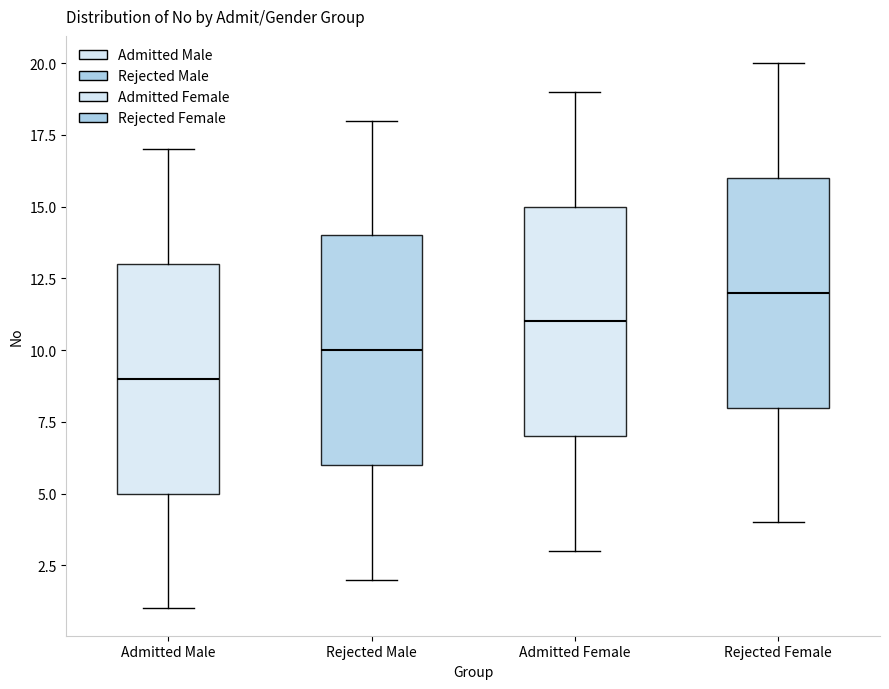

Reading left to right, transcribe this box plot: for each box, give where its median line is, the range the box spans, and where its two whiskers end, as read against the y-axis. The values are not printed on the chart, so give them approximately, as read against the axis.

Admitted Male: median 9, box 5 to 13, whiskers 1 to 17
Rejected Male: median 10, box 6 to 14, whiskers 2 to 18
Admitted Female: median 11, box 7 to 15, whiskers 3 to 19
Rejected Female: median 12, box 8 to 16, whiskers 4 to 20